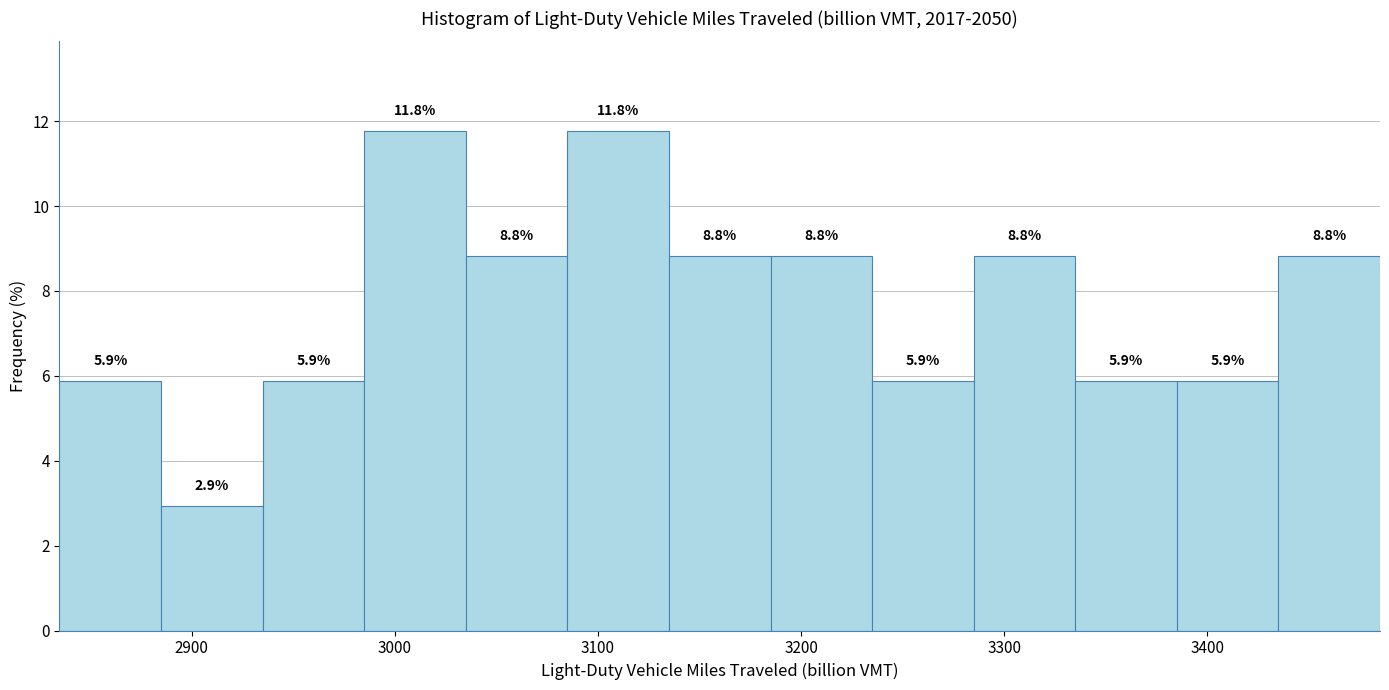

Reading left to right, list every bar in this chart as the range it spans on the x-axis followed by its height. The bar edges are not printed on the chart, so give them approximately, as read against the axis.

2835 to 2885: 5.9
2885 to 2935: 2.9
2935 to 2985: 5.9
2985 to 3035: 11.8
3035 to 3085: 8.8
3085 to 3135: 11.8
3135 to 3185: 8.8
3185 to 3235: 8.8
3235 to 3285: 5.9
3285 to 3335: 8.8
3335 to 3385: 5.9
3385 to 3435: 5.9
3435 to 3485: 8.8